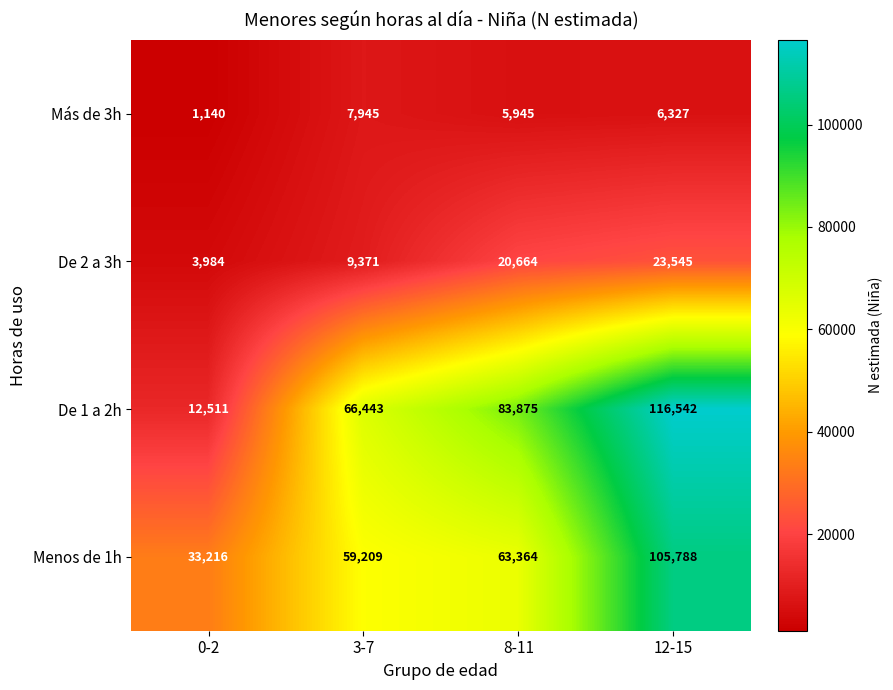

How many distinct data groups are displayed?

4